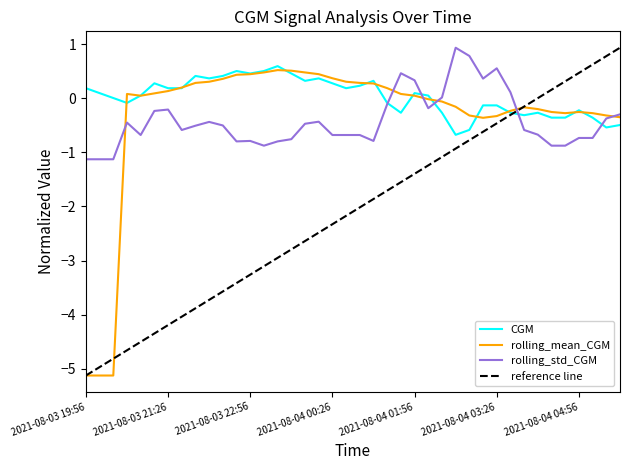

What is the sum of the rolling_mean_CGM values at 2021-08-03 21:11 and 2021-08-04 03:56?

-0.1